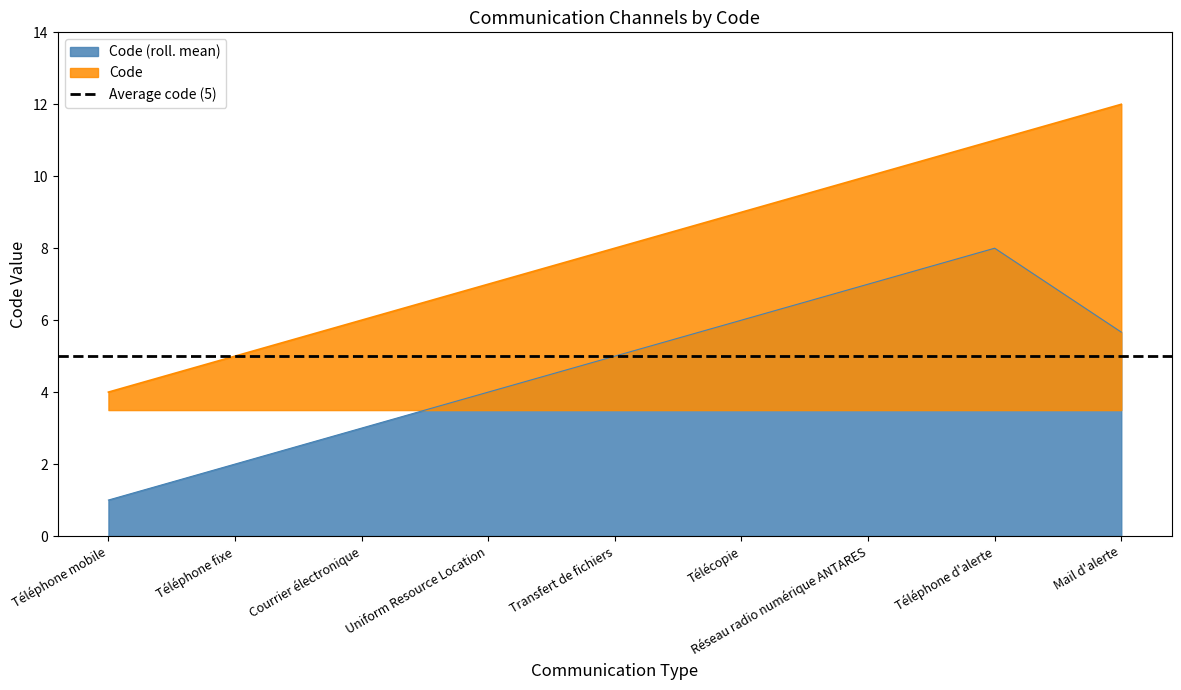

Reading right to left, list all the values displayed in this chart.

12	11	10	9	8	7	6	5	4